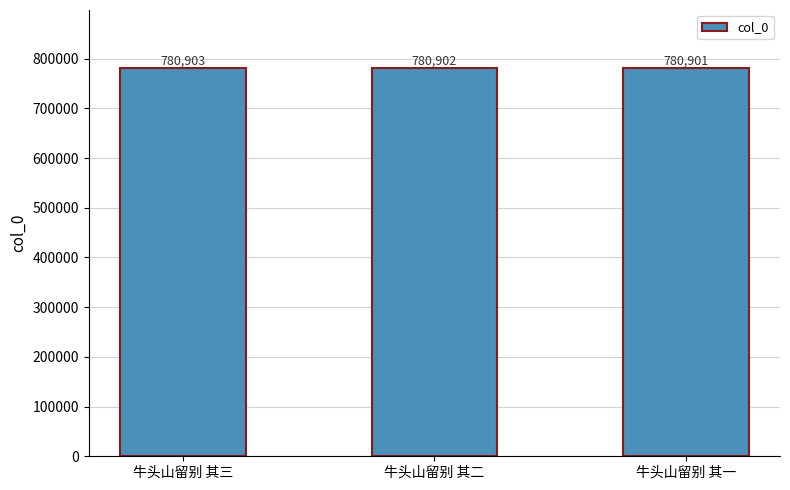

Where does the data first go above 780902?

牛头山留别 其三